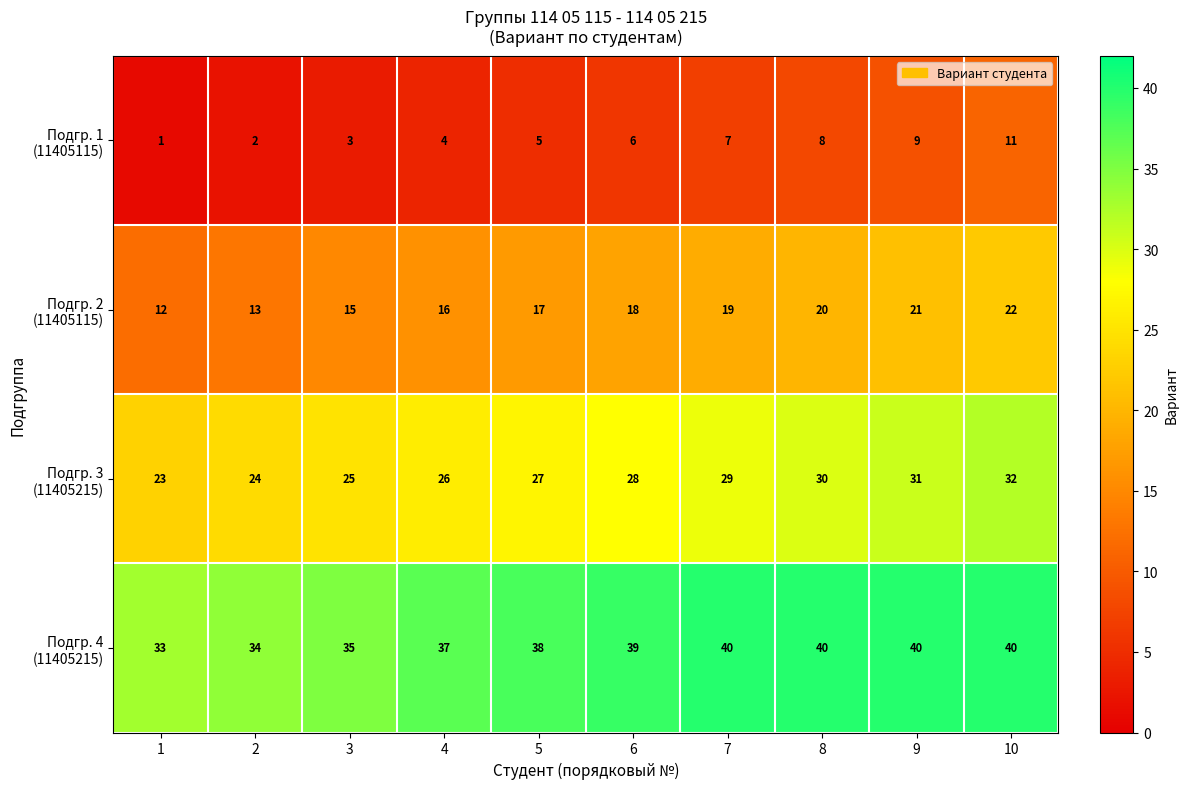

Count the number of data series in this chart.

4